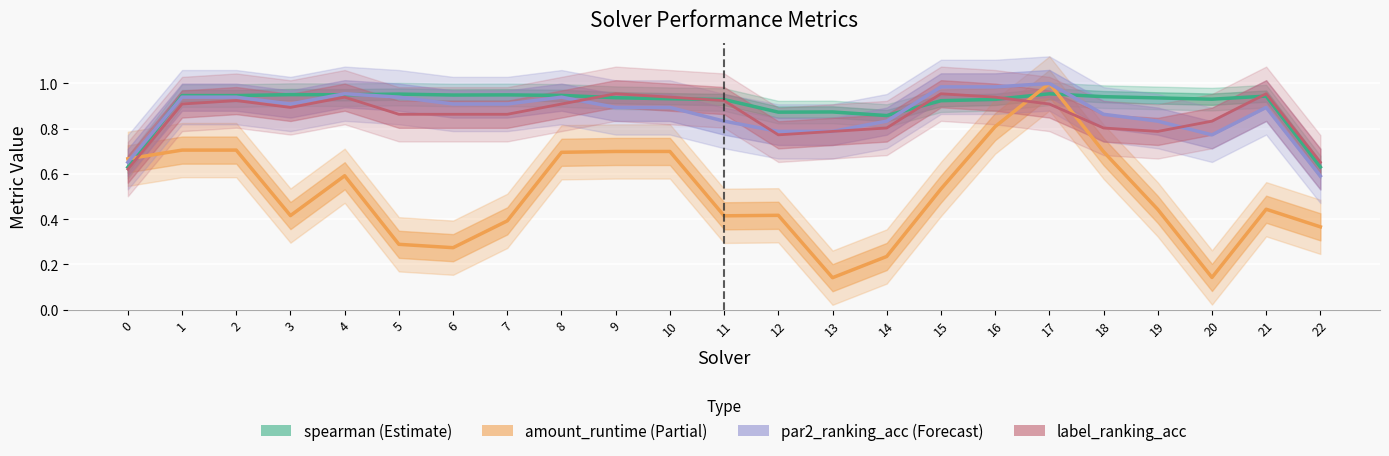

How many lines are shown in the chart?

4